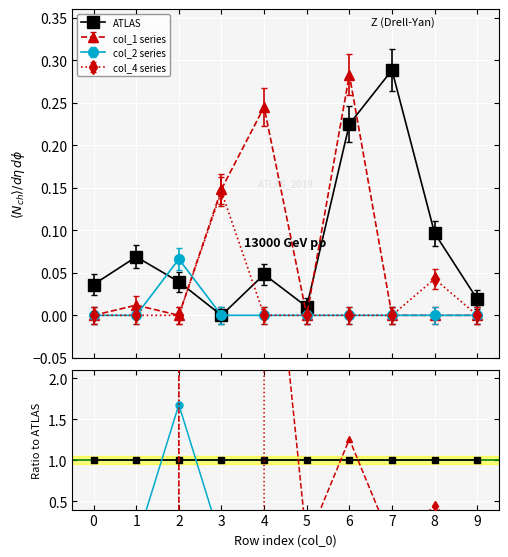

True or false: col_4 ratio has more than 2 points higher than both neighbors.

False